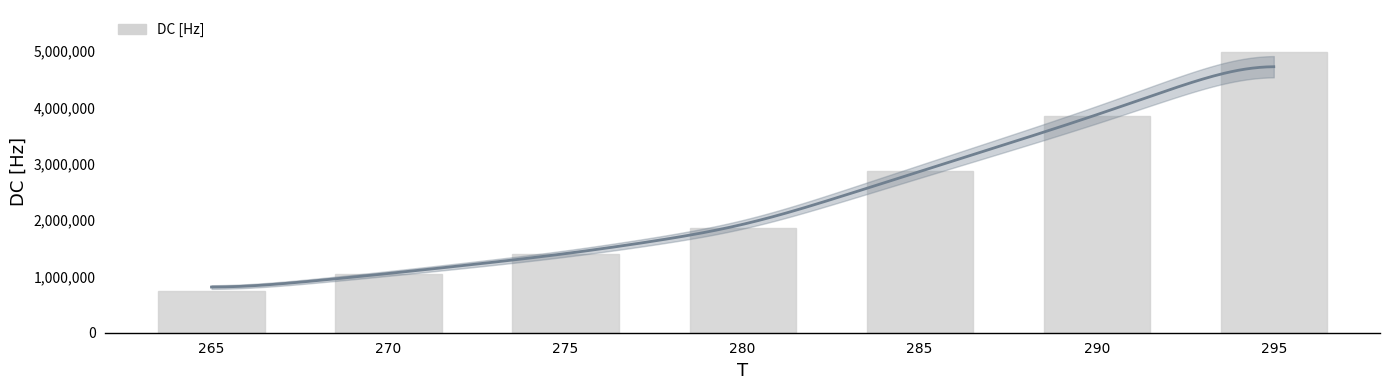

What is the change in value from 285 to 295?

+2118000